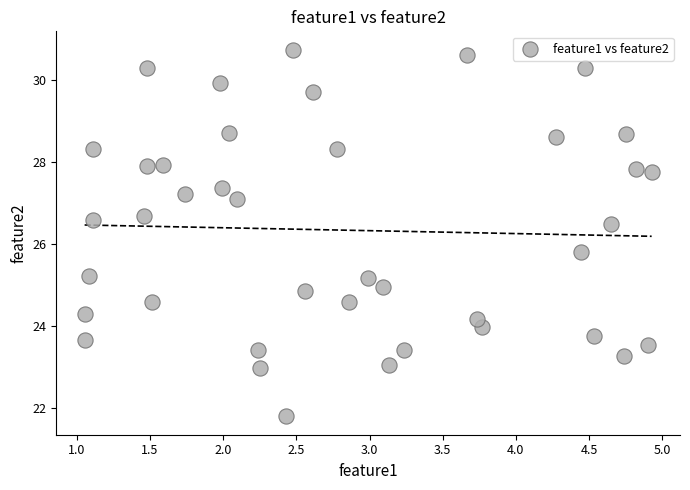

What is the range of X values (max minus min)?

3.9